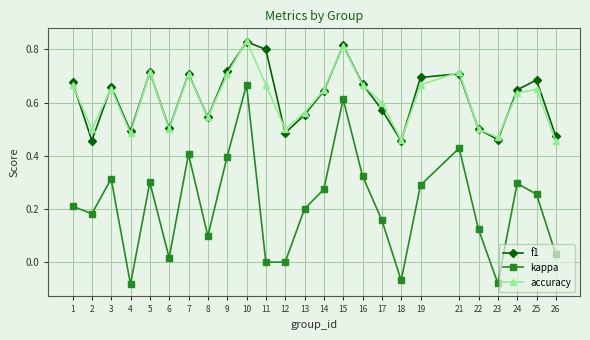

What is the total value across all series at 24?

1.6